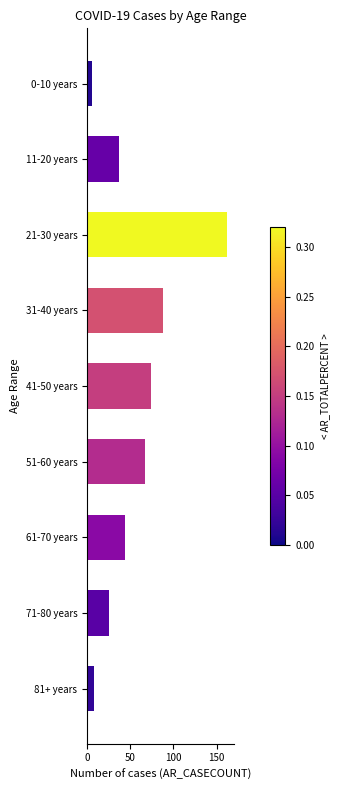

What is the change in value from 11-20 years to 61-70 years?

+7